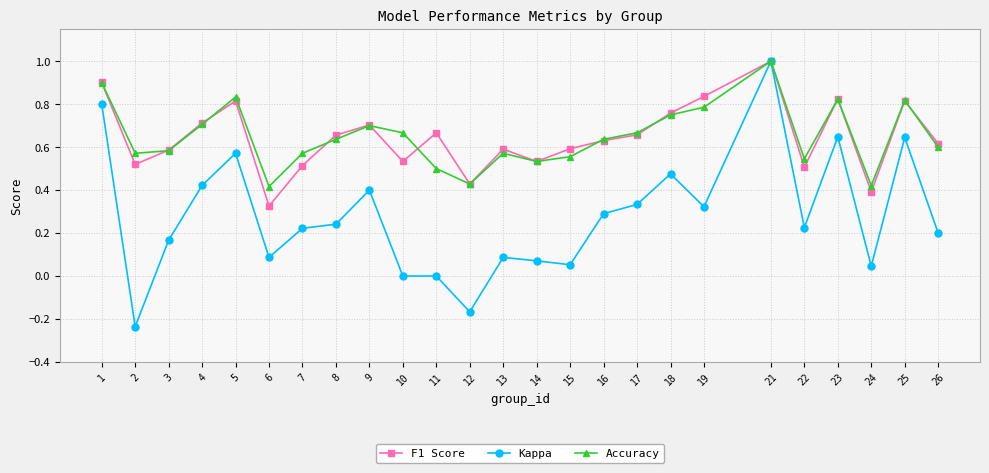

Where is the first local maximum for Kappa?

5